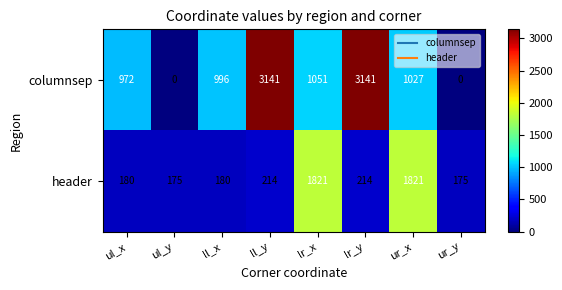

What is the total value across all series at ul_x?

1152